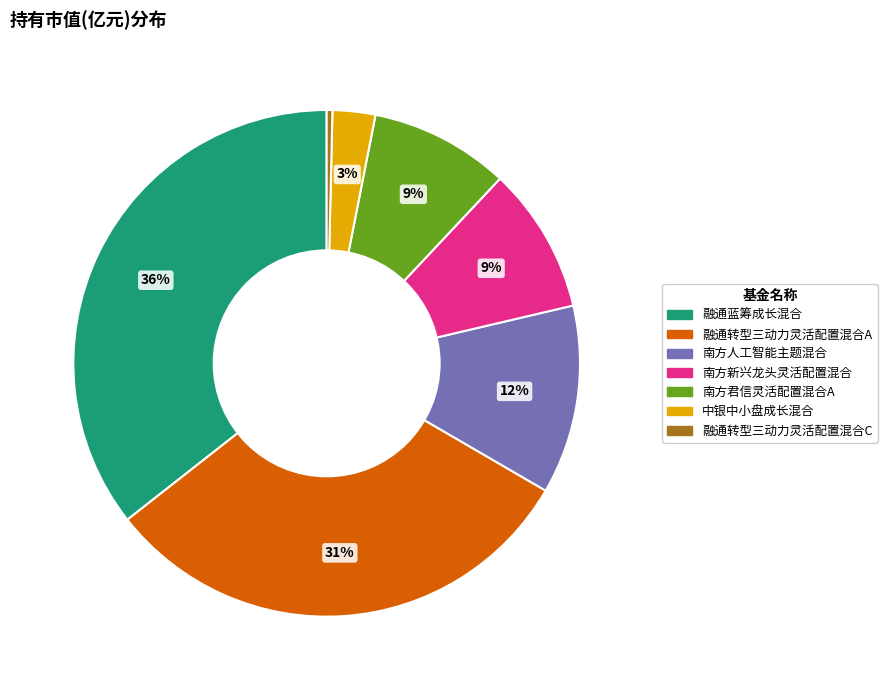

Is there a majority slice in this chart?

No